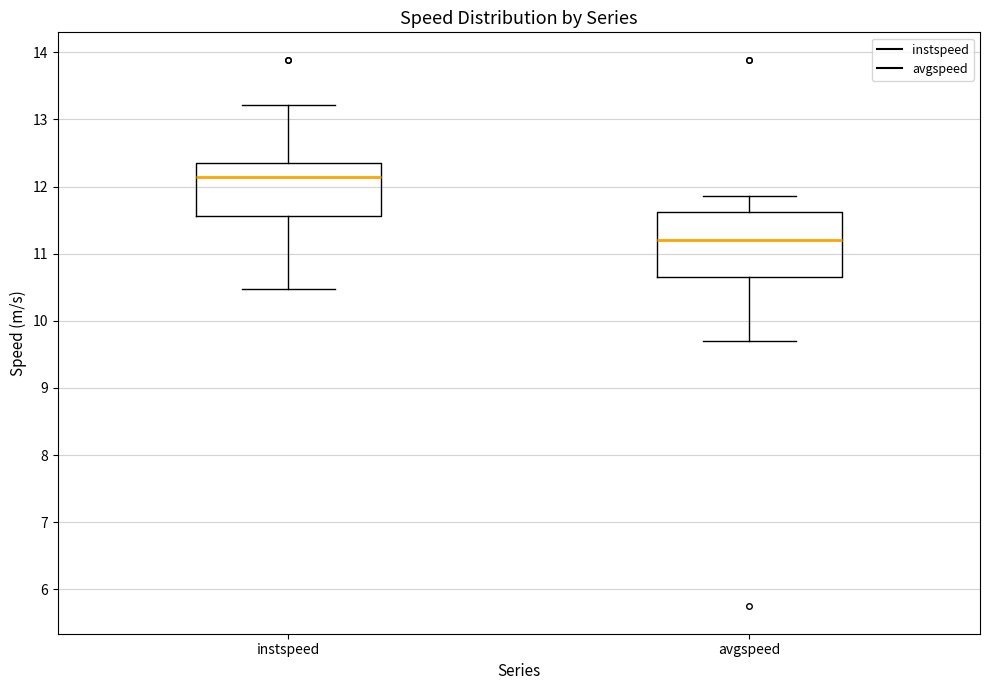

Comparing the boxes themselves (not the whiskers), which one is the tallest?

avgspeed